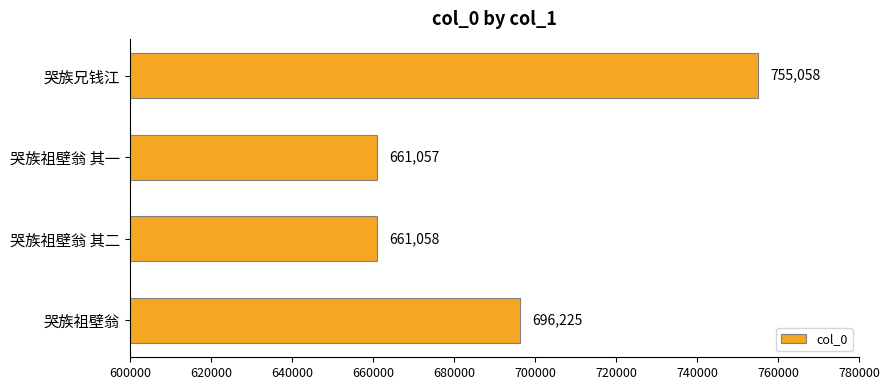

Are the bars grouped side by side (vs. stacked)?

No